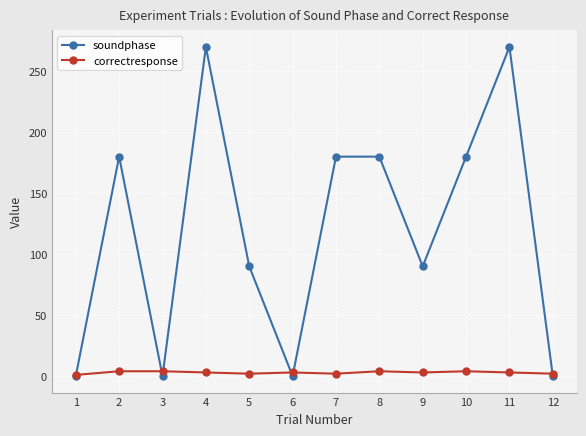

List the series in order of their peak value, highest first.

soundphase, correctresponse